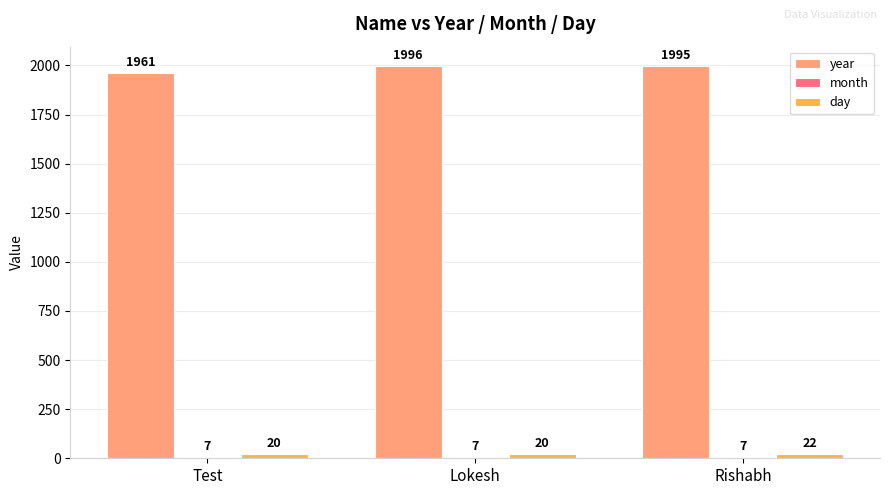

What is the sum of the day values at Lokesh and Test?

40